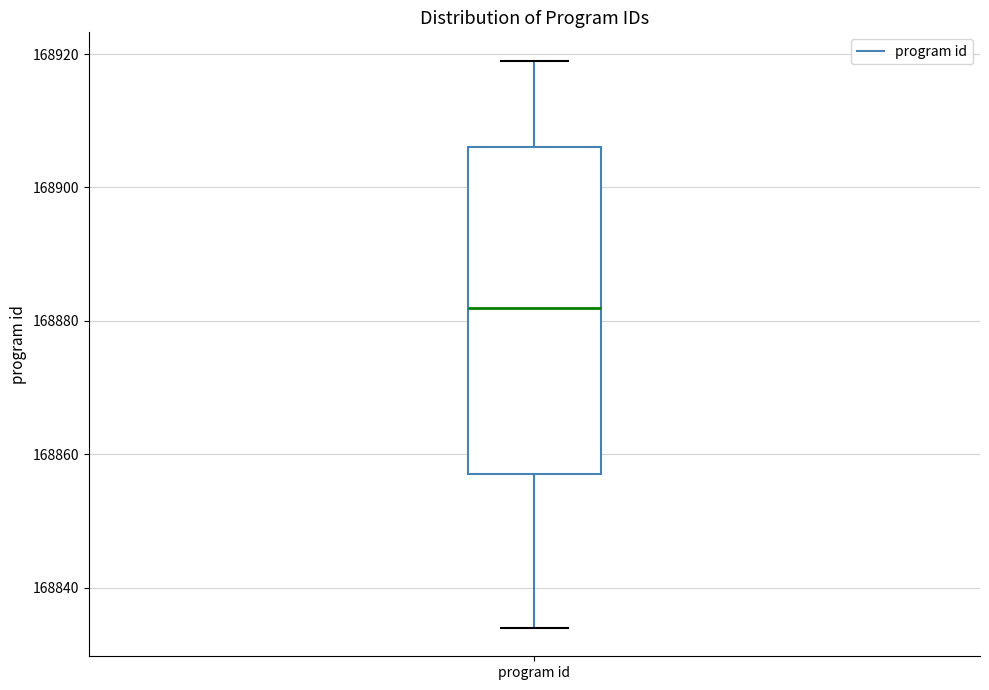

Where is the lower edge of the box for program id on the y-axis? The values are not printed on the chart, so give them approximately, as read against the axis.

168858